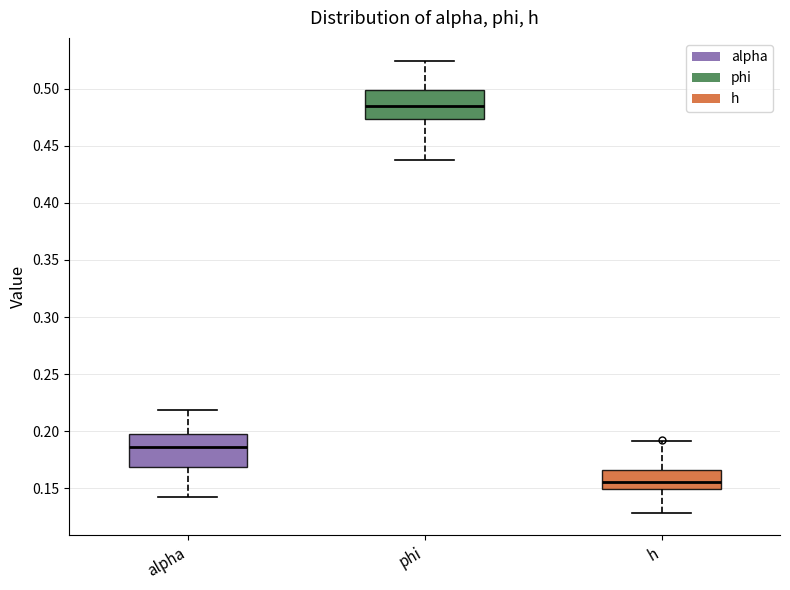

Where does the lower whisker of the box for alpha end on the y-axis? The values are not printed on the chart, so give them approximately, as read against the axis.

0.140